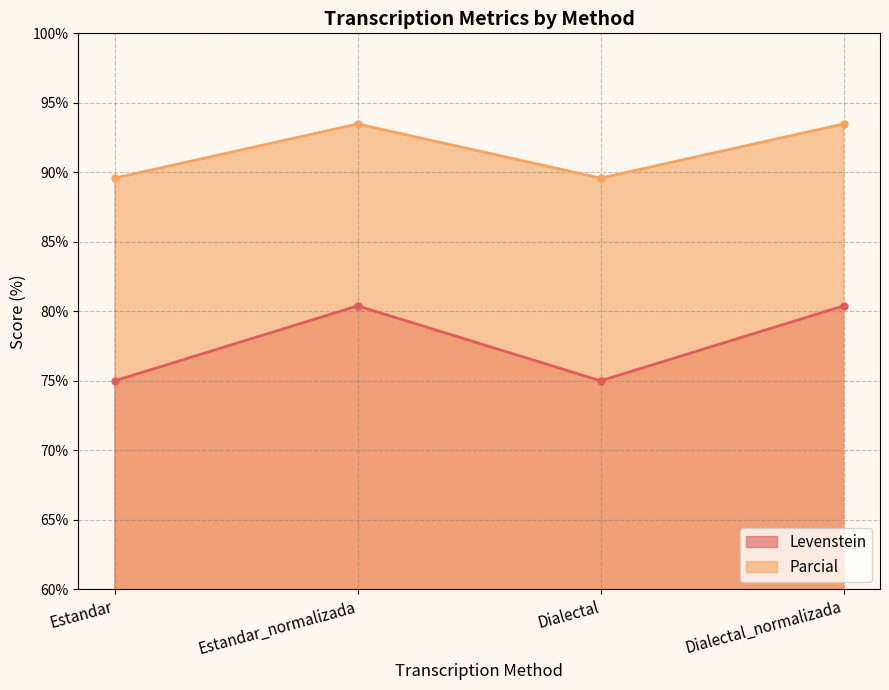

Does the chart have visible grid lines?

Yes